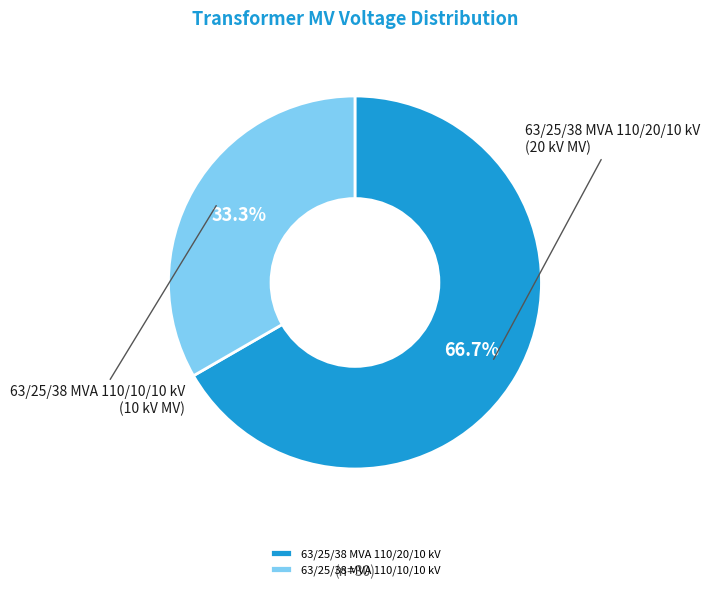

Is it true that 63/25/38 MVA 110/10/10 kV is 33% of the pie?

True